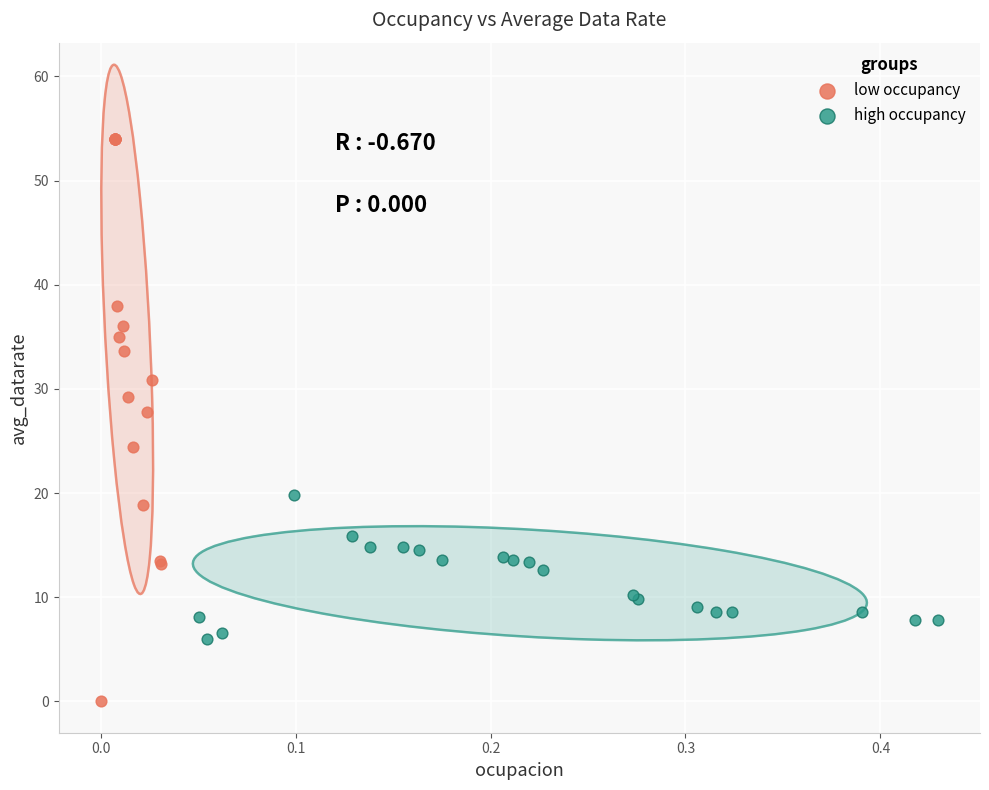

Which series contains the highest Y value?

low occupancy